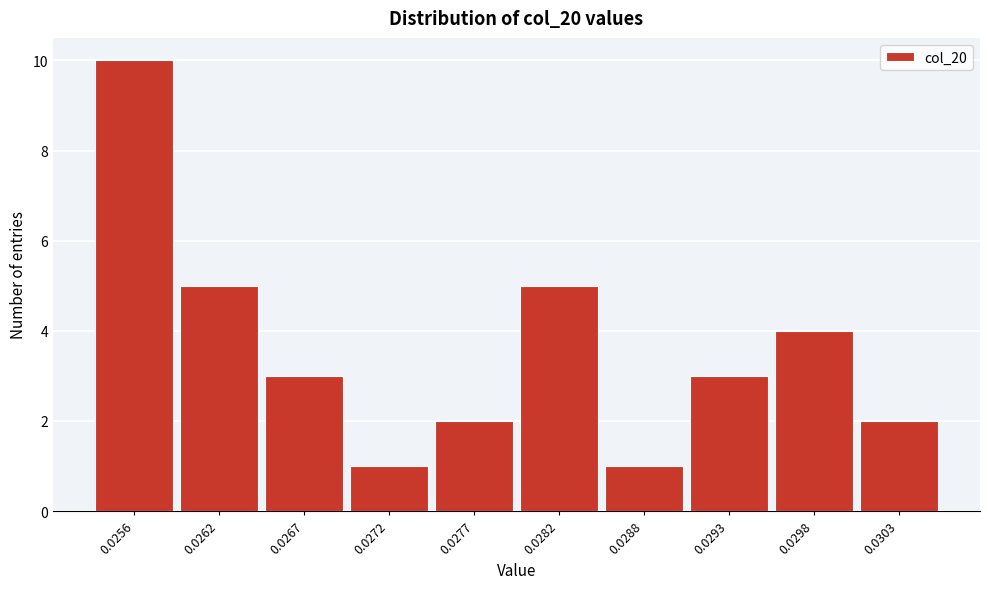

Reading left to right, extract all data points from this chart.

10	5	3	1	2	5	1	3	4	2